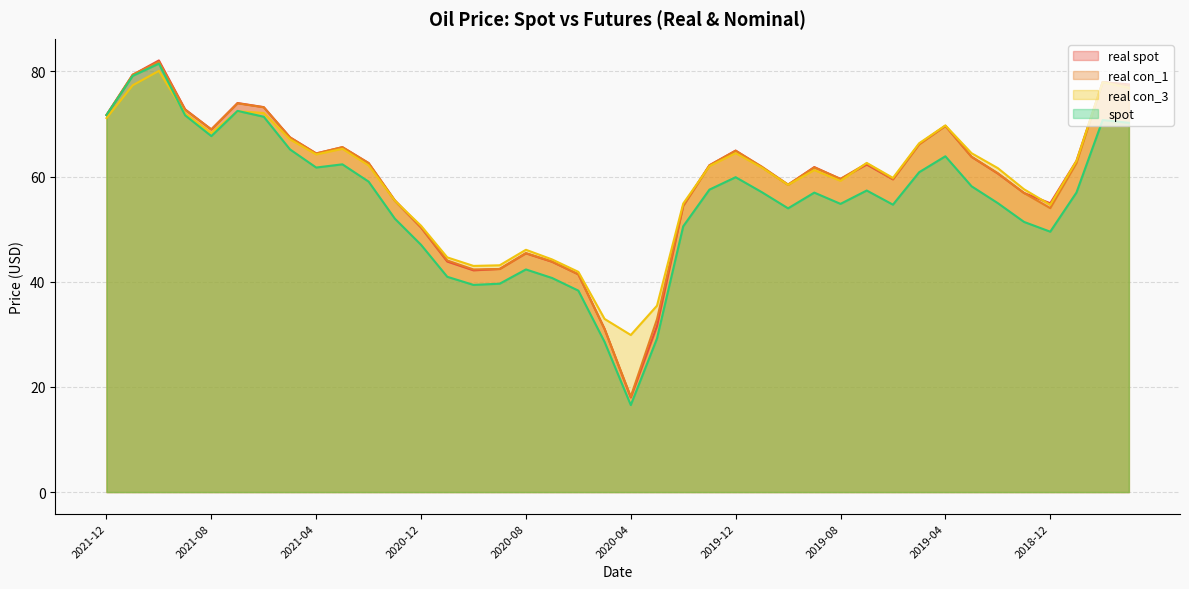

Does the chart display data point markers on the line(s)?

No